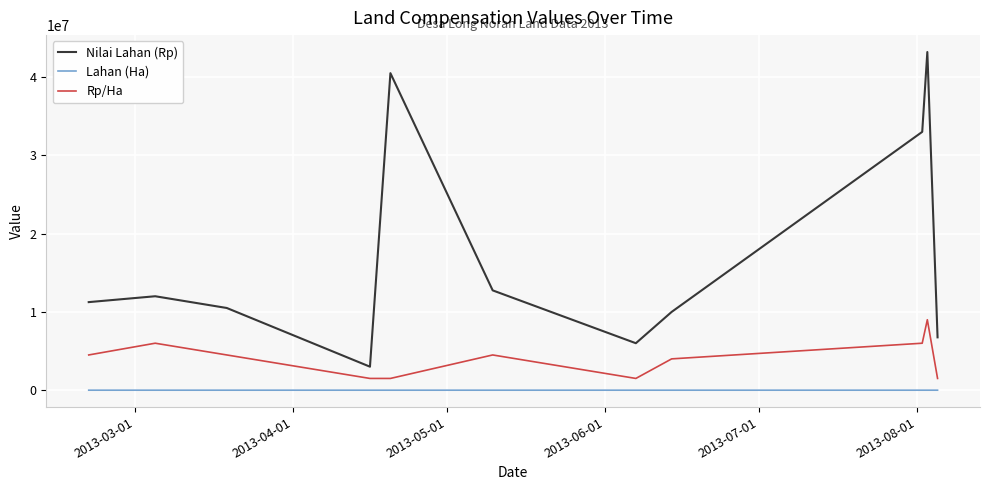

How many lines are shown in the chart?

3